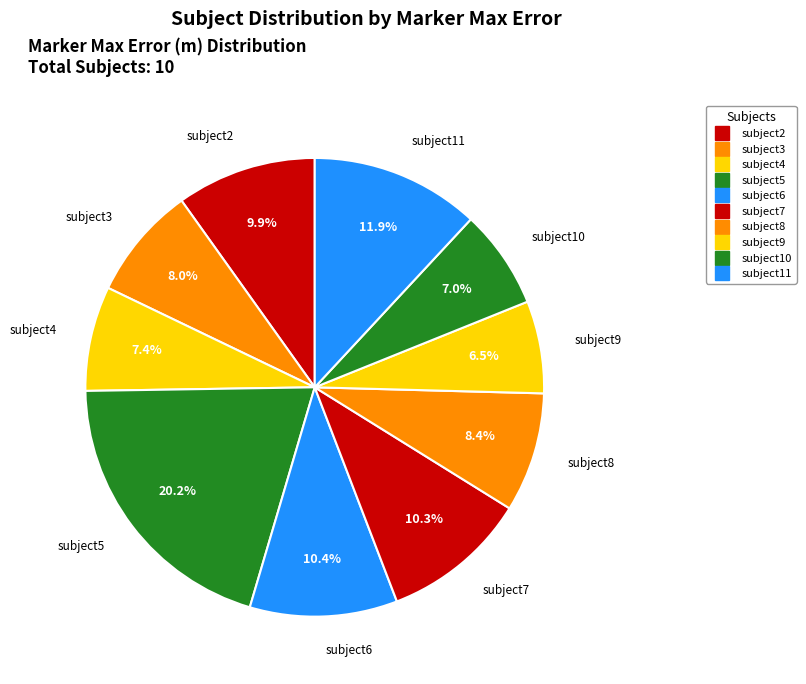

How many slices are in this pie chart?

10